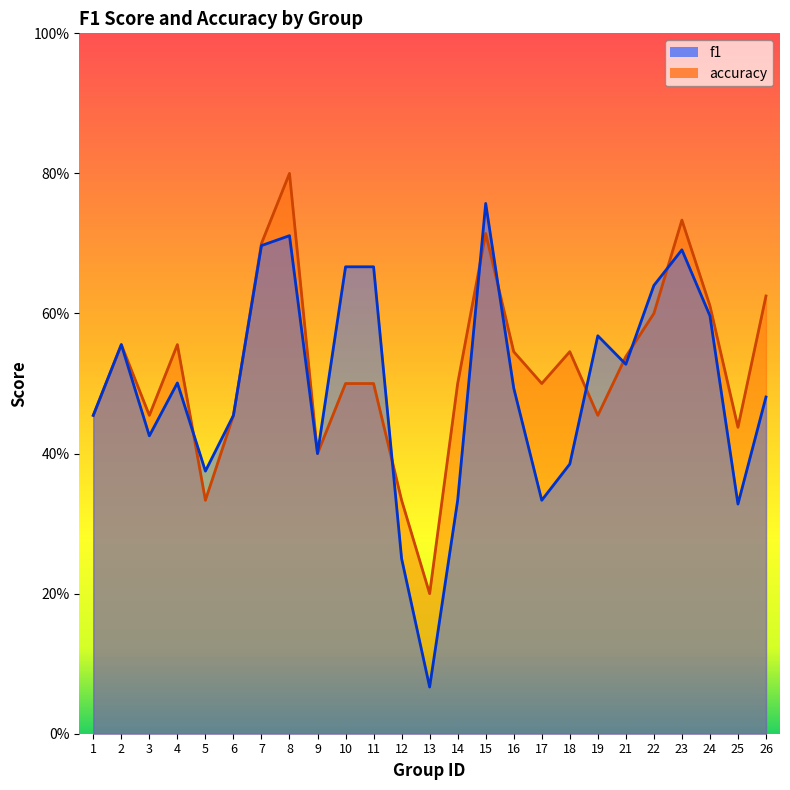

How many series are shown in this chart?

2